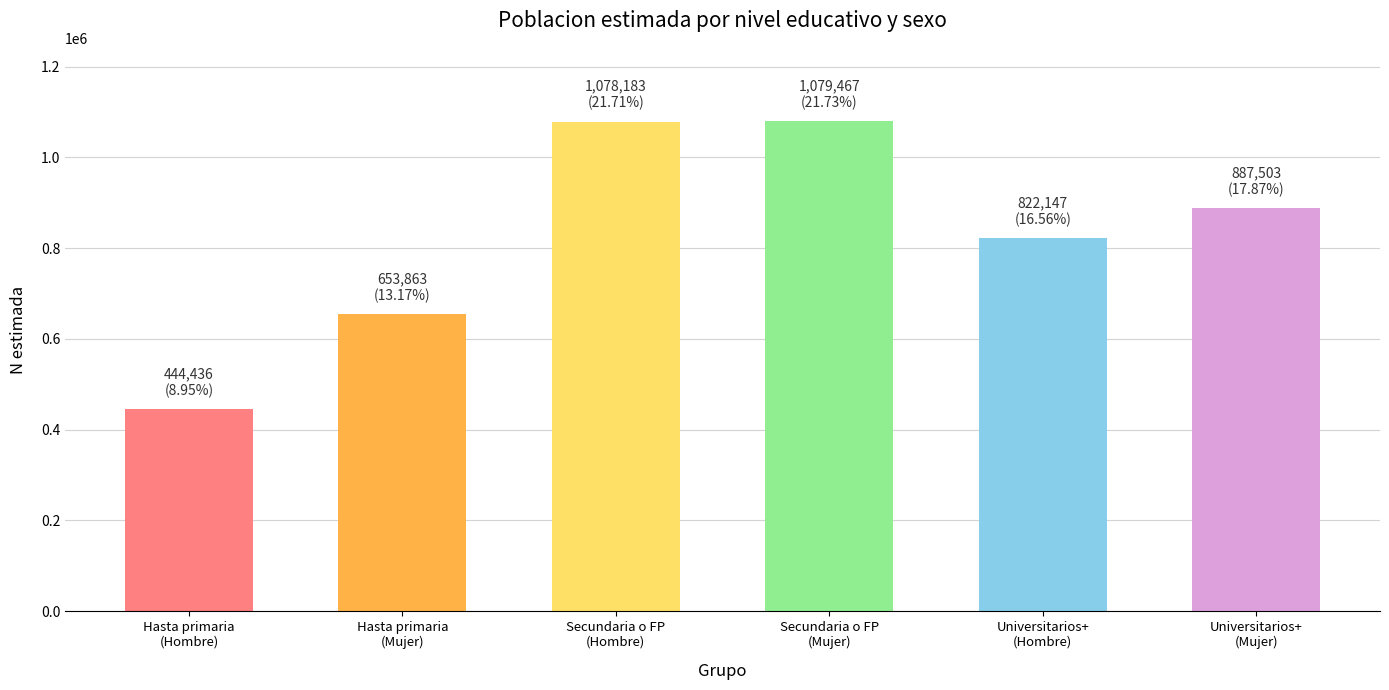

How many bars are there in total?

6